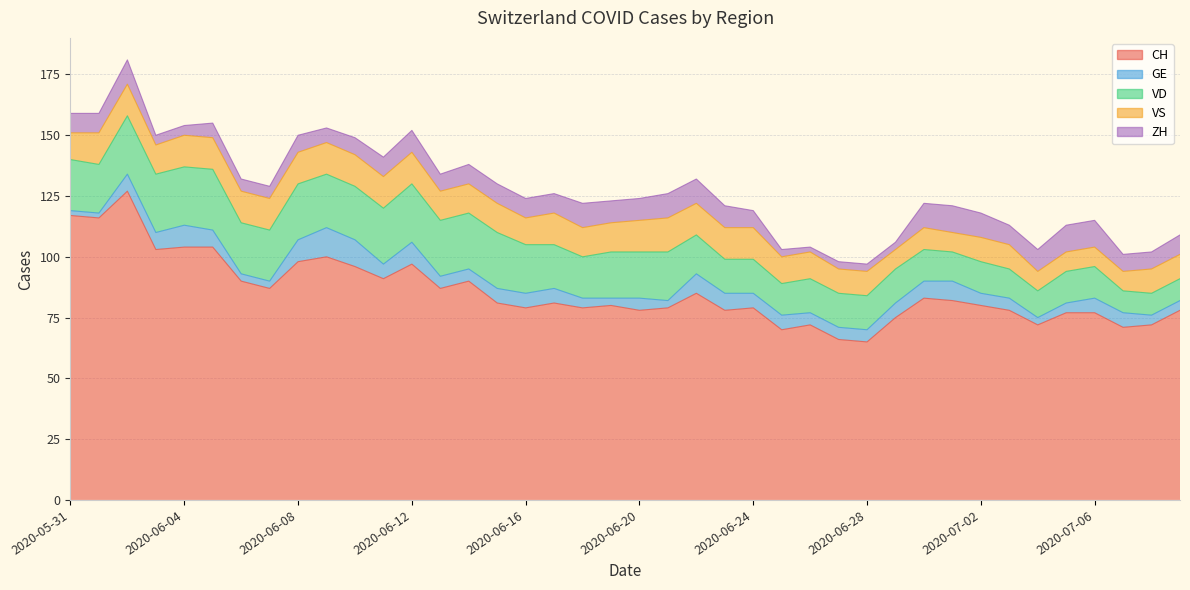

What position from the left is 2020-07-05?

36